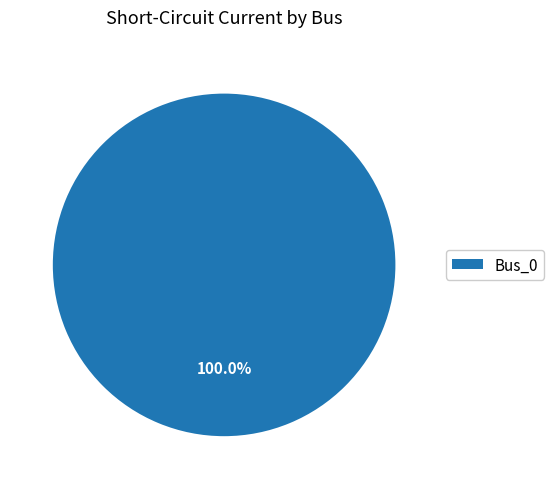

Count the number of slices in the pie.

1